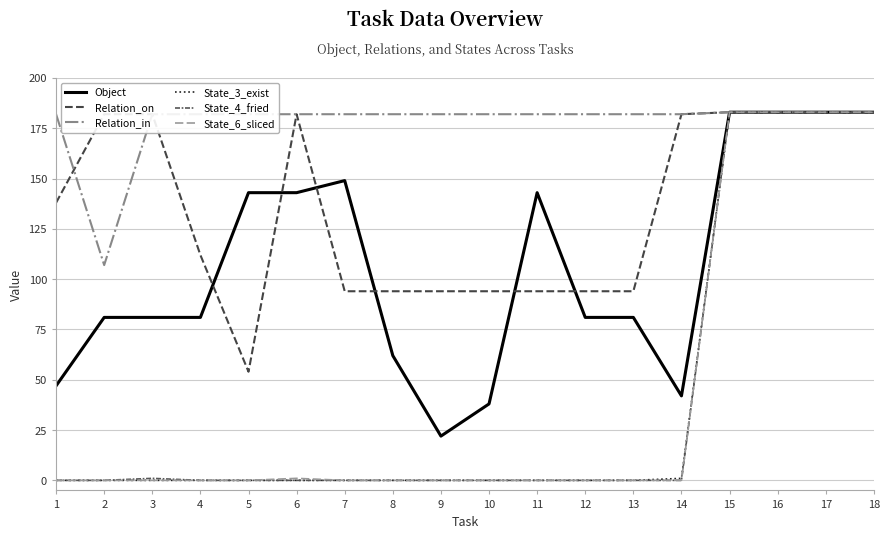

The value of State_3_exist at 8 is 0. True or false?

True